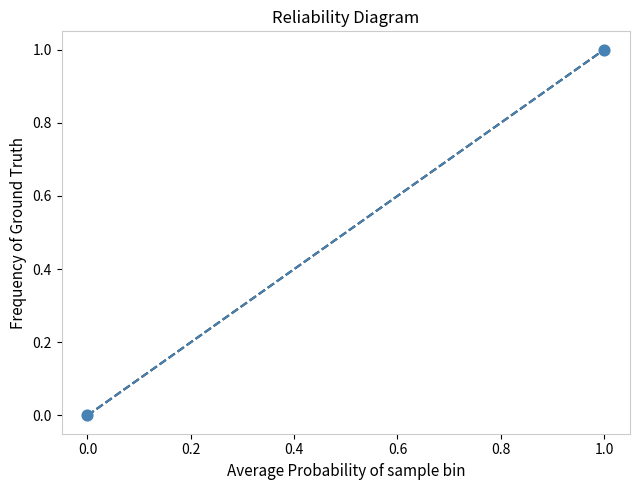

How many data points are displayed?

2